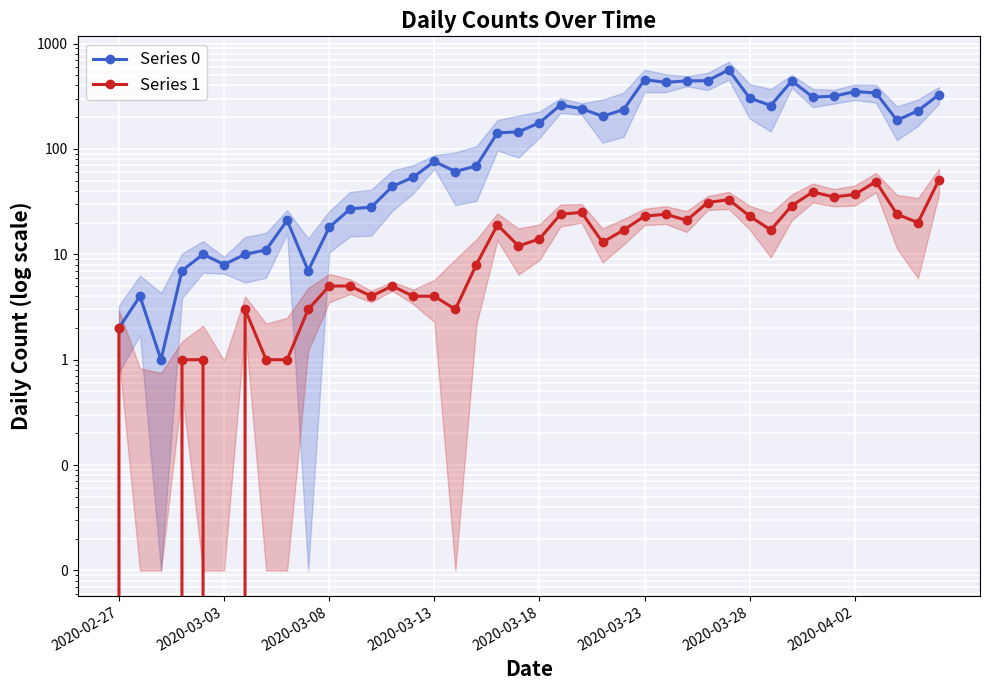

Which series has the largest total across all categories?

Series 0